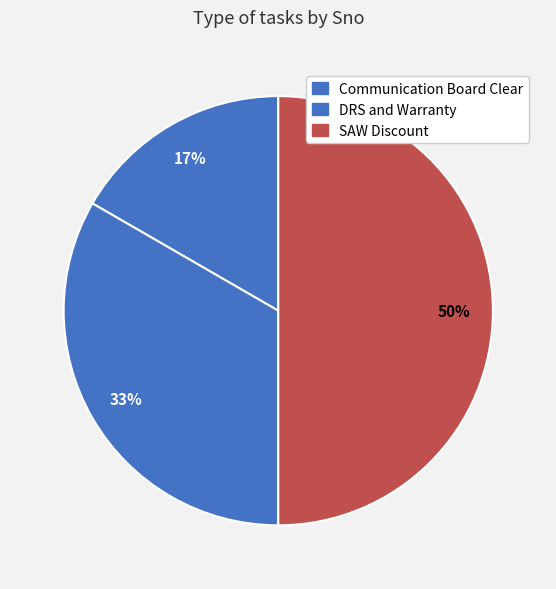

What percentage is NOT represented by DRS and Warranty?

66.7%